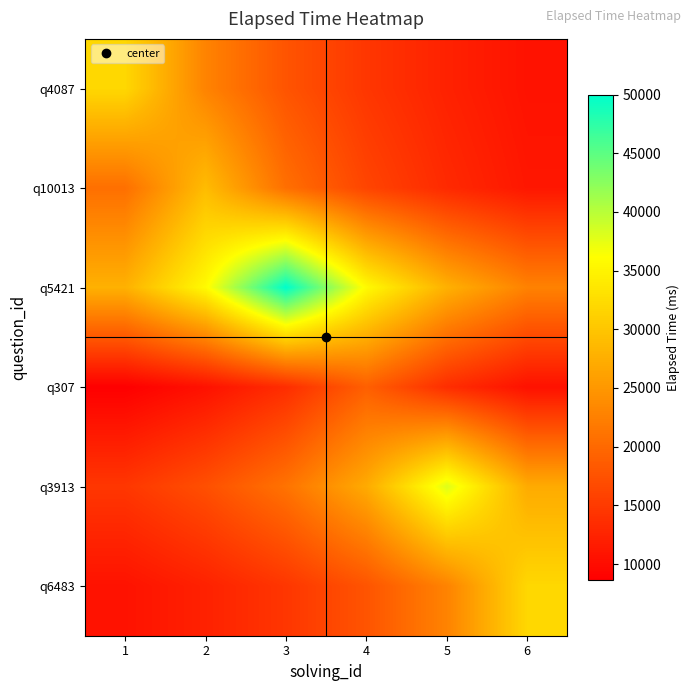

Which series has the largest range (max minus min)?

q5421